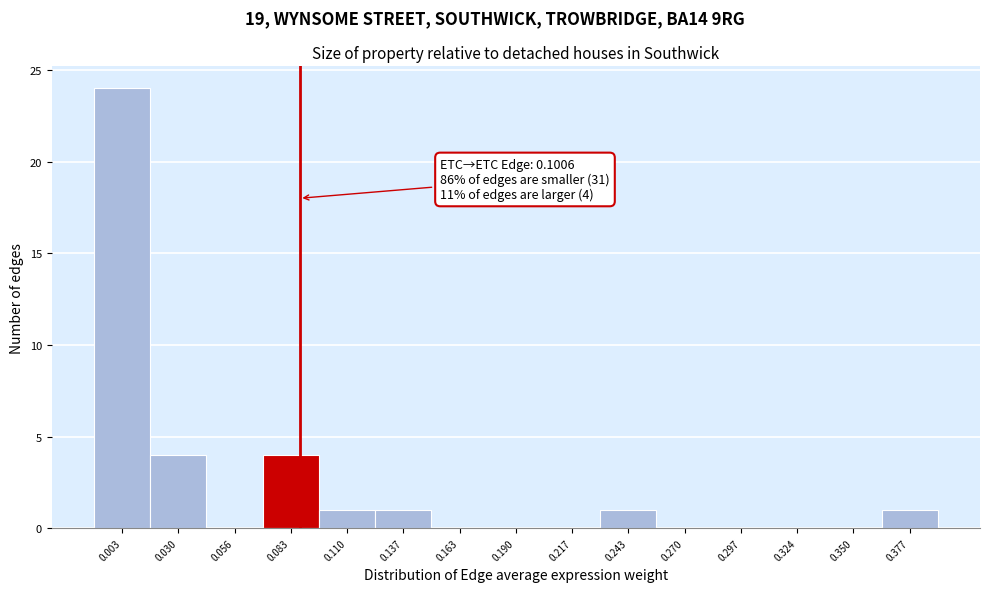

Reading left to right, transcribe all the data shown in this chart.

0.003=24	0.030=4	0.056=0	0.083=4	0.110=1	0.137=1	0.163=0	0.190=0	0.217=0	0.243=1	0.270=0	0.297=0	0.324=0	0.350=0	0.377=1